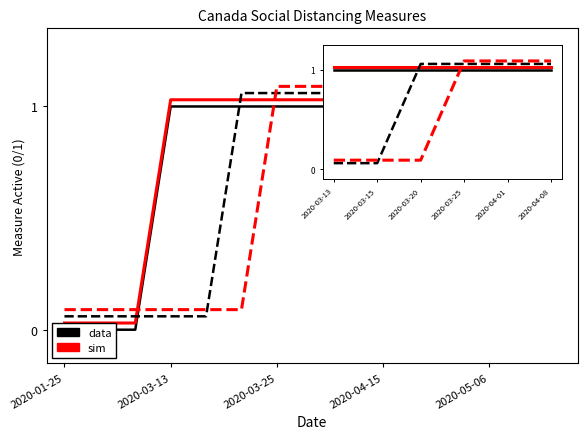

What is the difference between the maximum and minimum values in the socialdistance_selfisolate series?

1.0